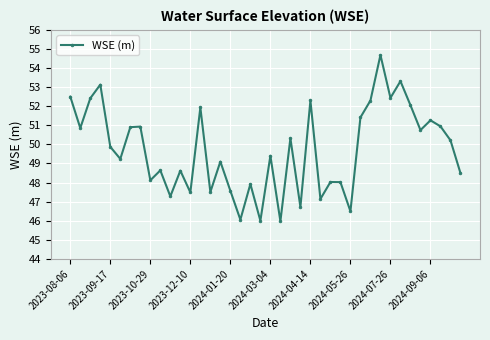

What is the value of the 23rd point from the left?

50.3